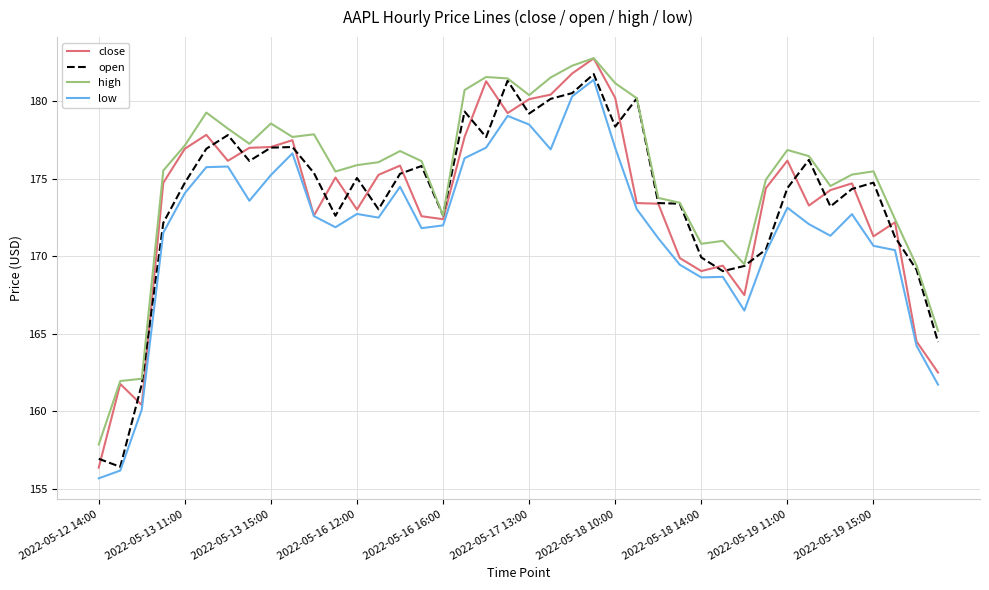

Is this an area chart (filled region under the line)?

No